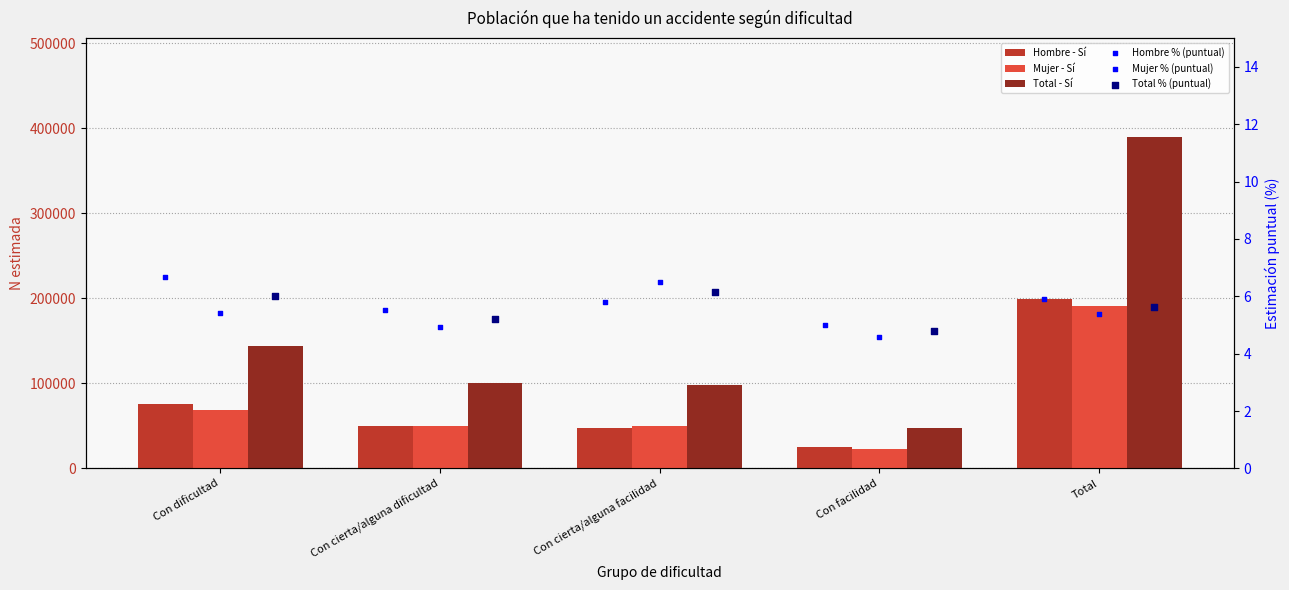

At which category is the sum across all series the highest?

Total